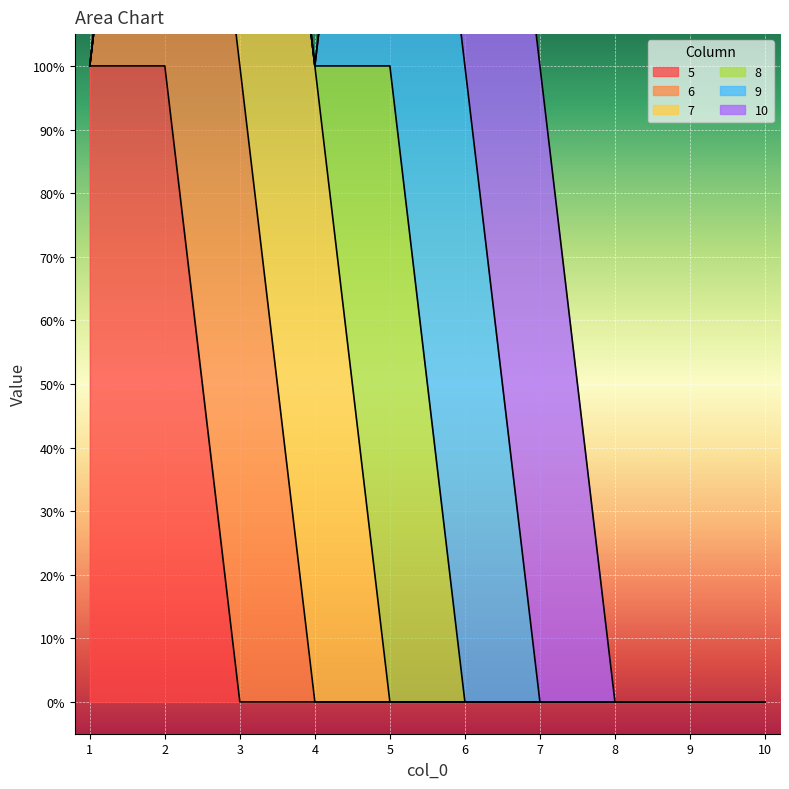

The 6 series shows 1 at 7. True or false?

False